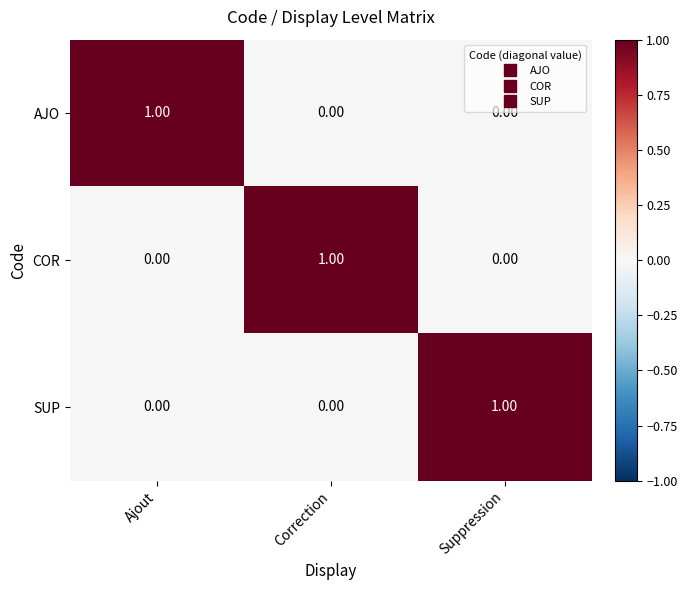

Which category has the highest value in the COR series?

Correction